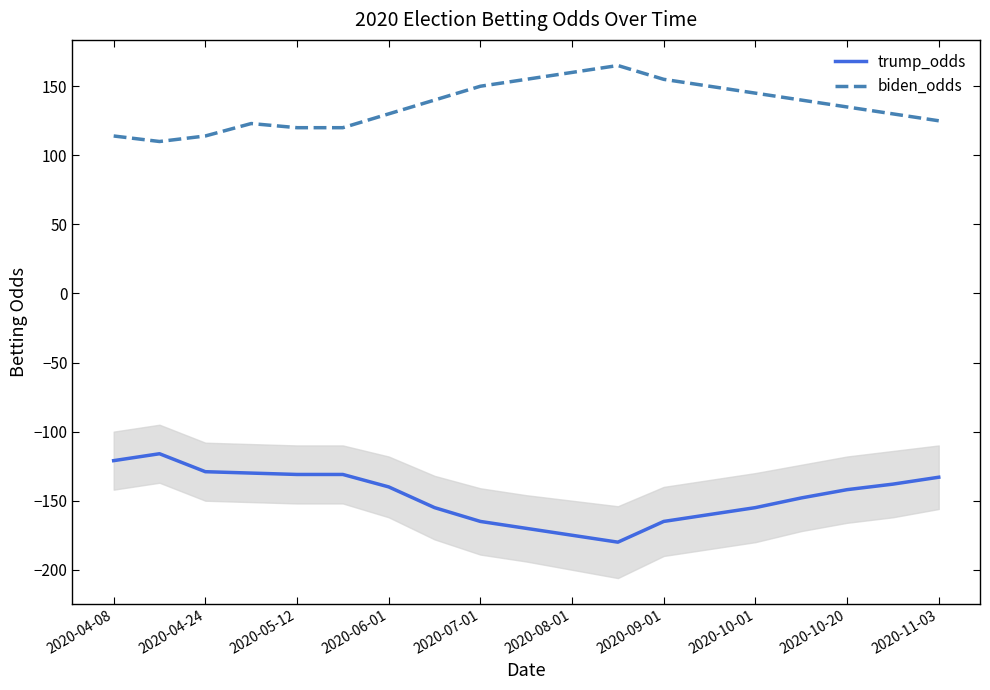

True or false: biden_odds and trump_odds intersect in this chart.

False